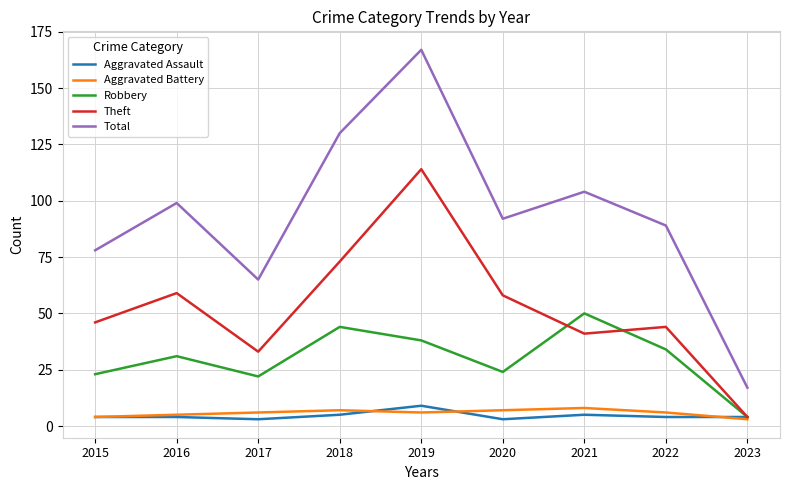

Which series changed the most between 2019 and 2023?

Total